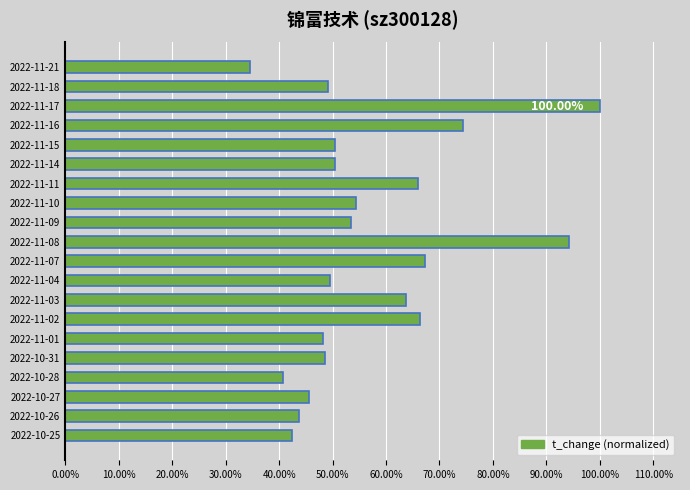

What is the difference between the maximum and minimum values?

0.7